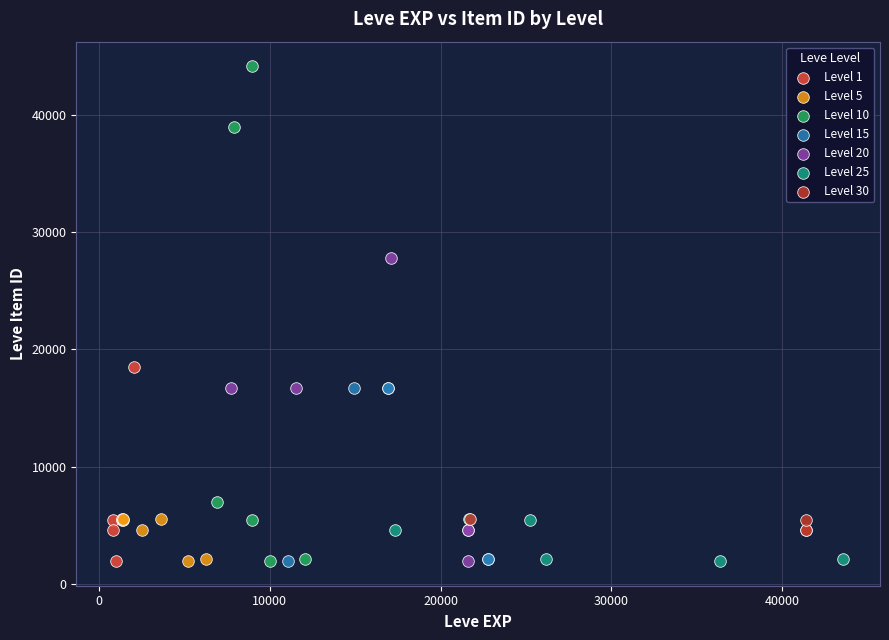

Which series has the widest spread of Y values?

Level 10